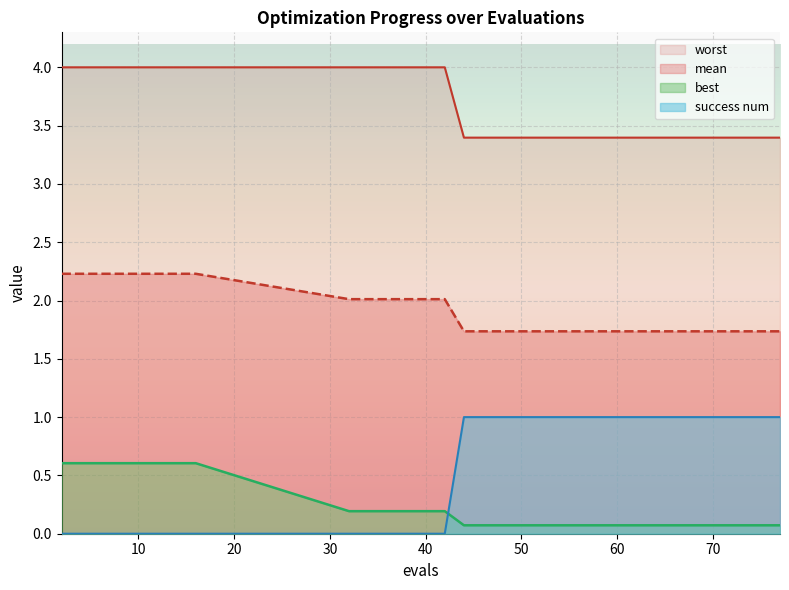

What are all the series names shown in the legend?

mean, best, worst, success num